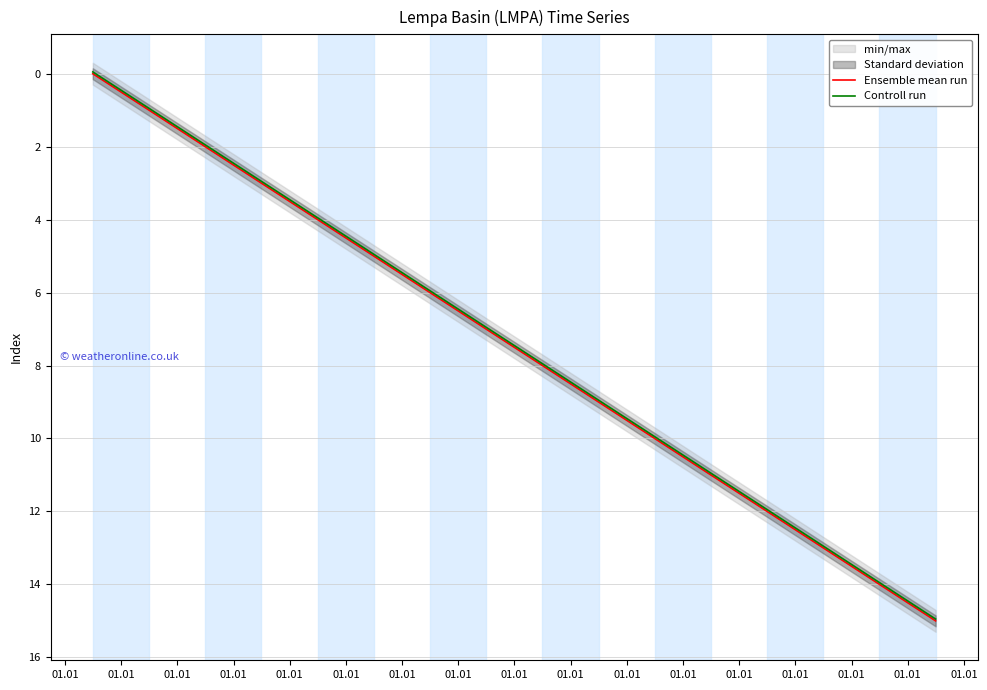

What is the maximum value for Ensemble mean run?

15.0